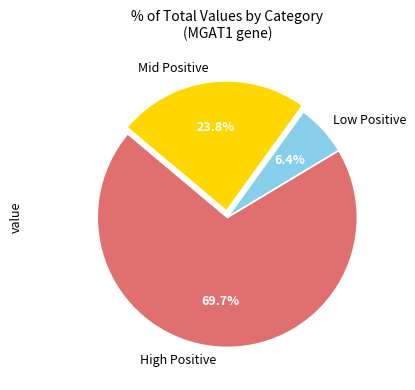

Rank the categories by value from lowest to highest.

Low Positive, Mid Positive, High Positive